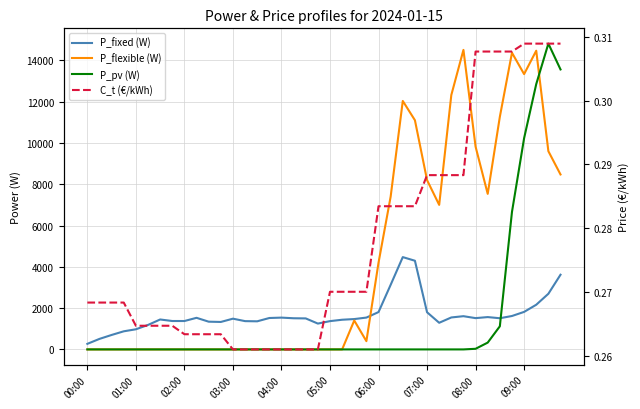

What is the spread (max minus min) of values at 37?

14466.4